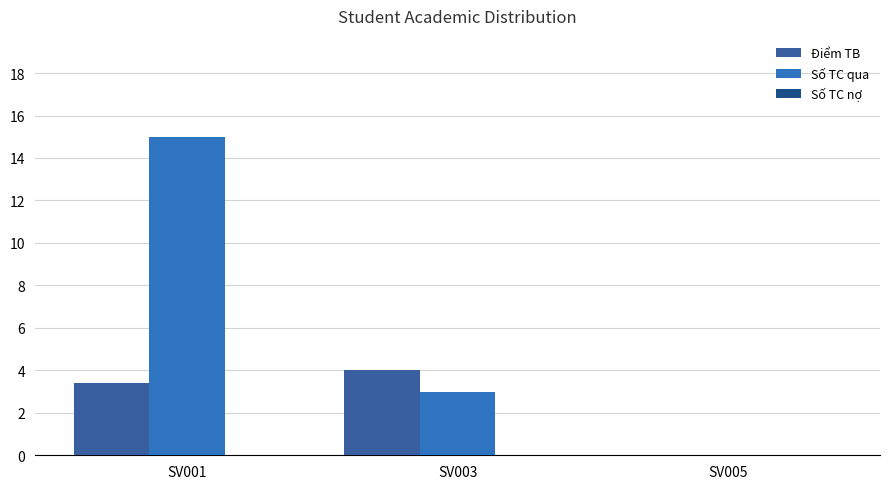

At which category is the sum across all series the highest?

SV001